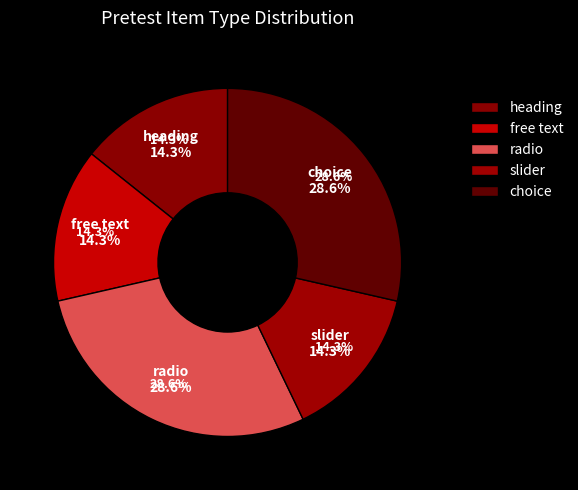

How many slices are in this pie chart?

5